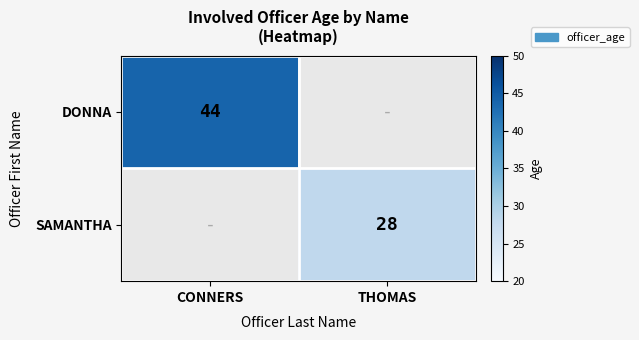

The value of SAMANTHA at THOMAS is 38. True or false?

False